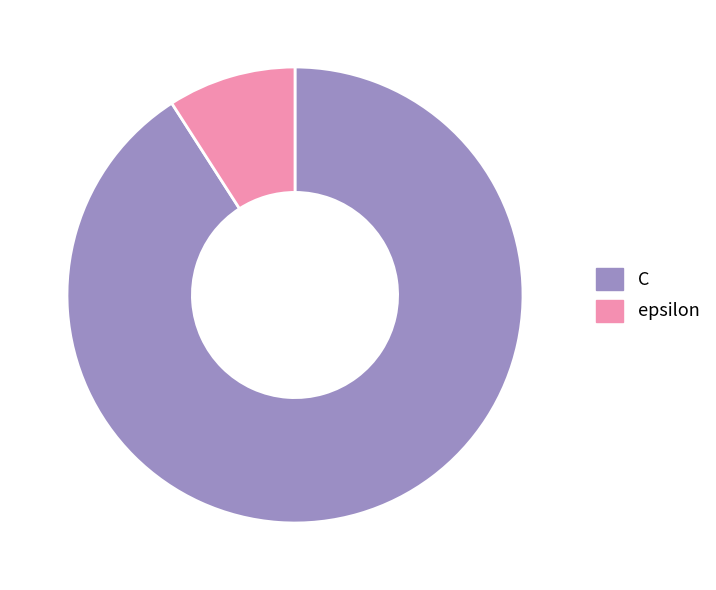

What is the majority slice?

C